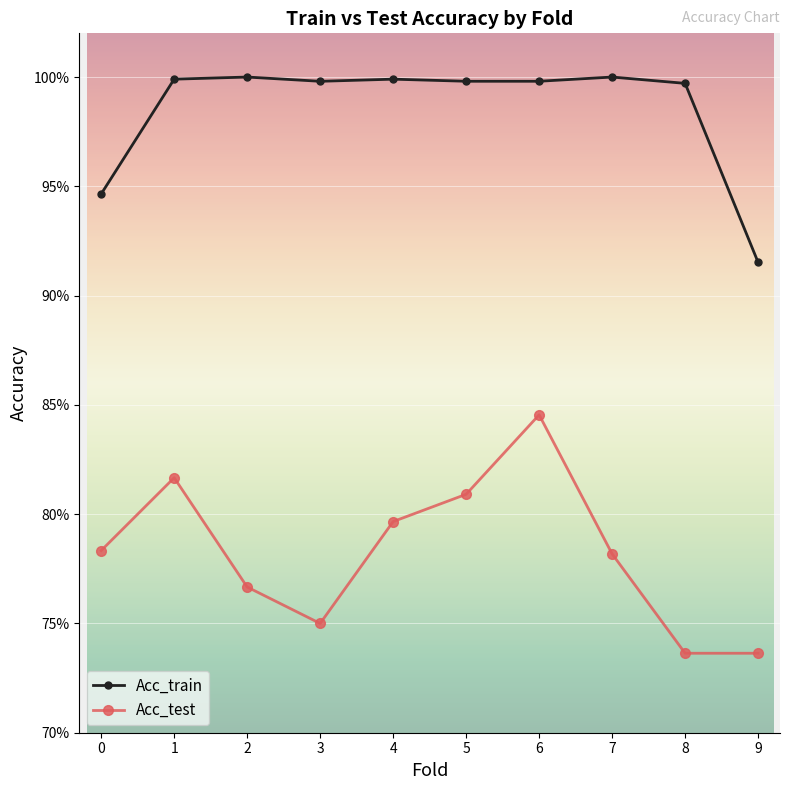

Which series has the largest total across all categories?

Acc_train